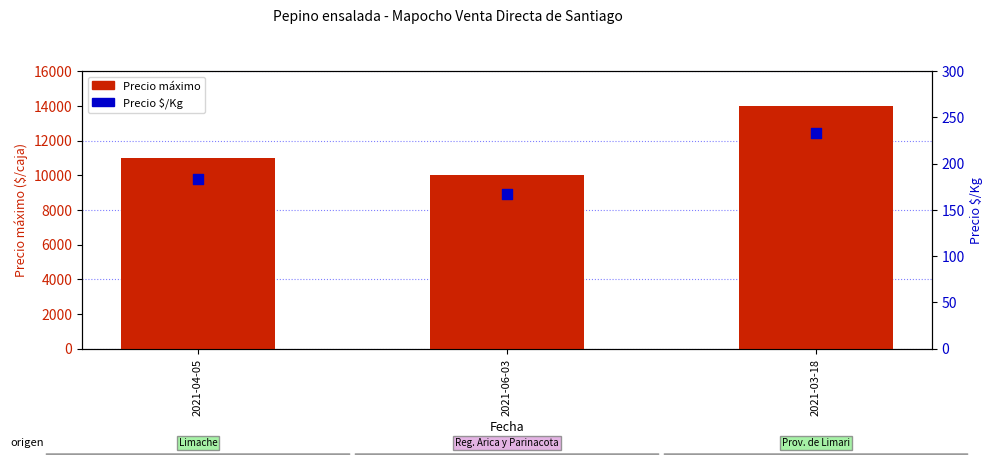

Which series reaches the minimum Y coordinate?

Precio $/Kg